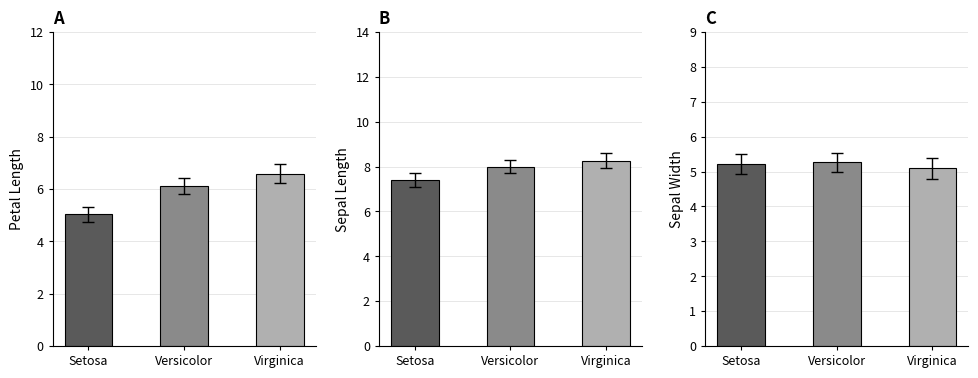

What is the difference between the maximum and minimum values in the sepal.width series?

0.2